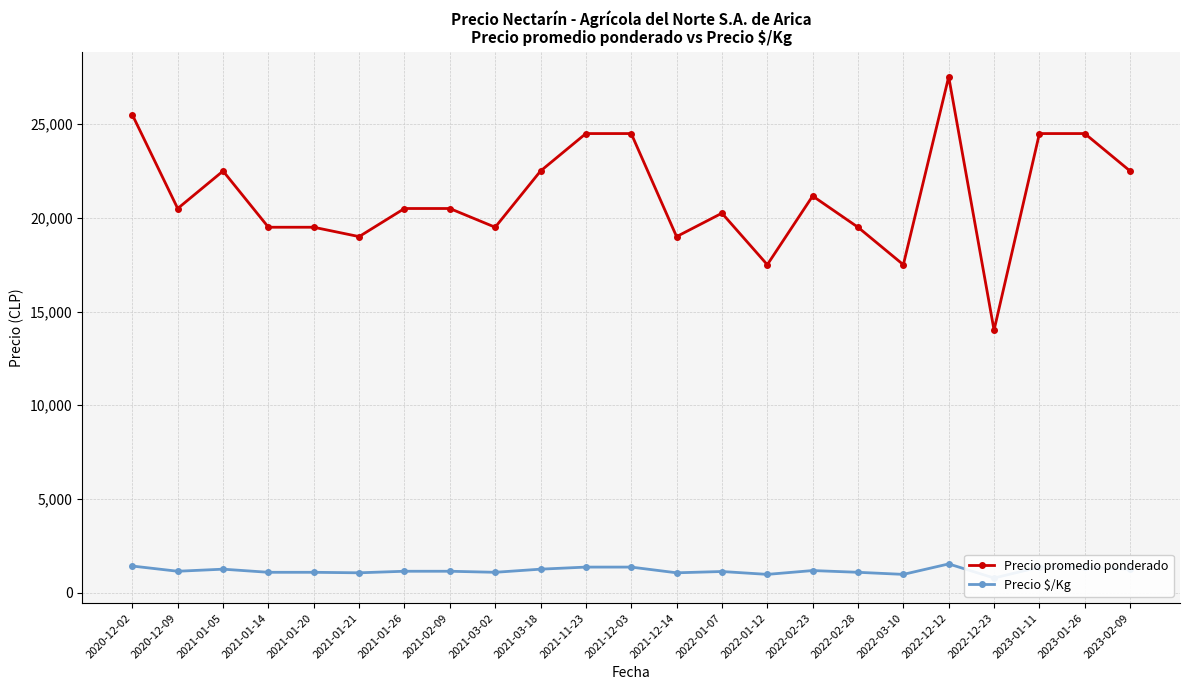

How many series are shown in this chart?

2